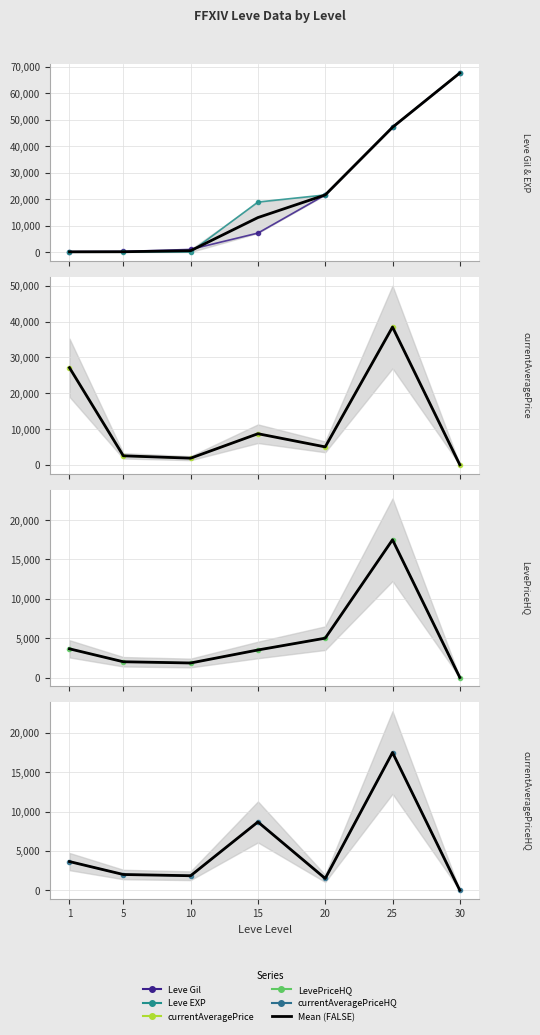

How many positive values does the currentAveragePriceHQ series have?

6